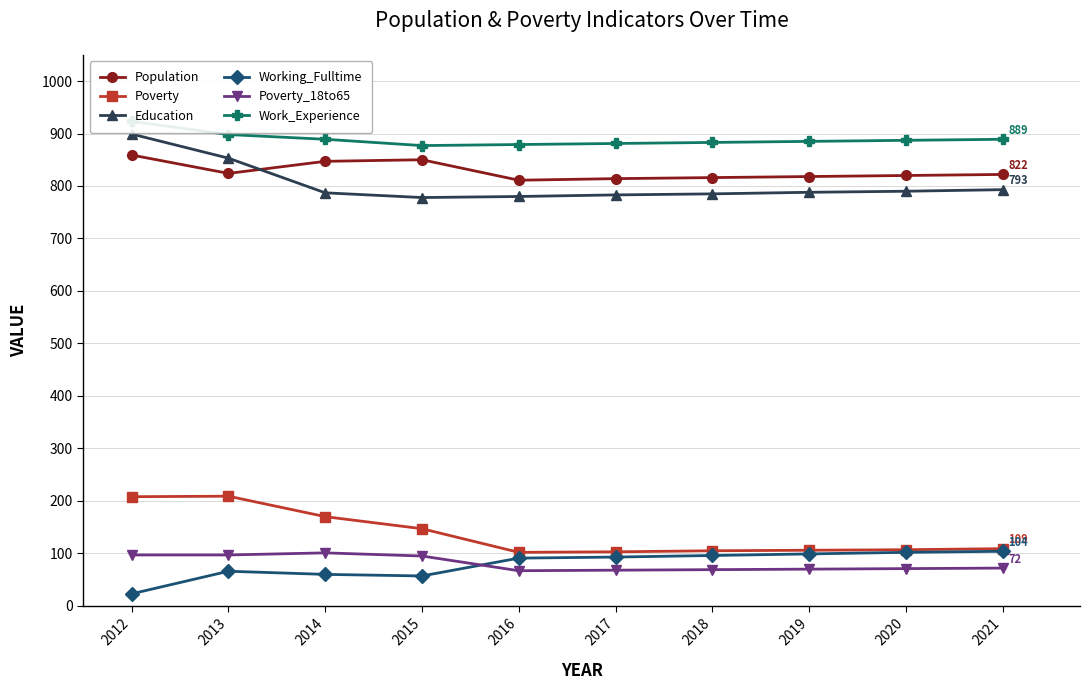

What is the value of the Population point at the 4th from the left?

850